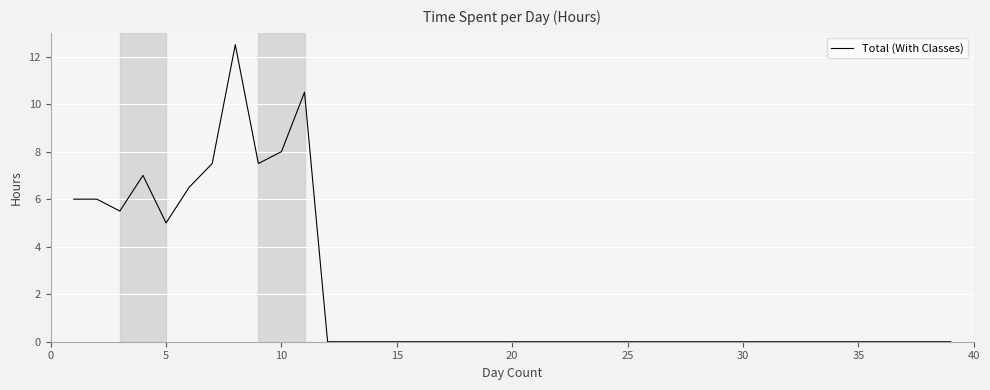

What is the difference between the maximum and minimum values?

12.5